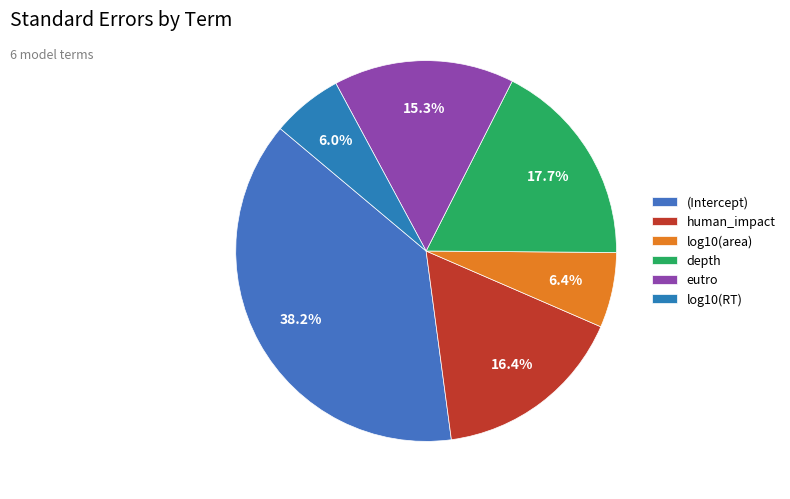

Which category has the smallest portion of the pie?

log10(RT)